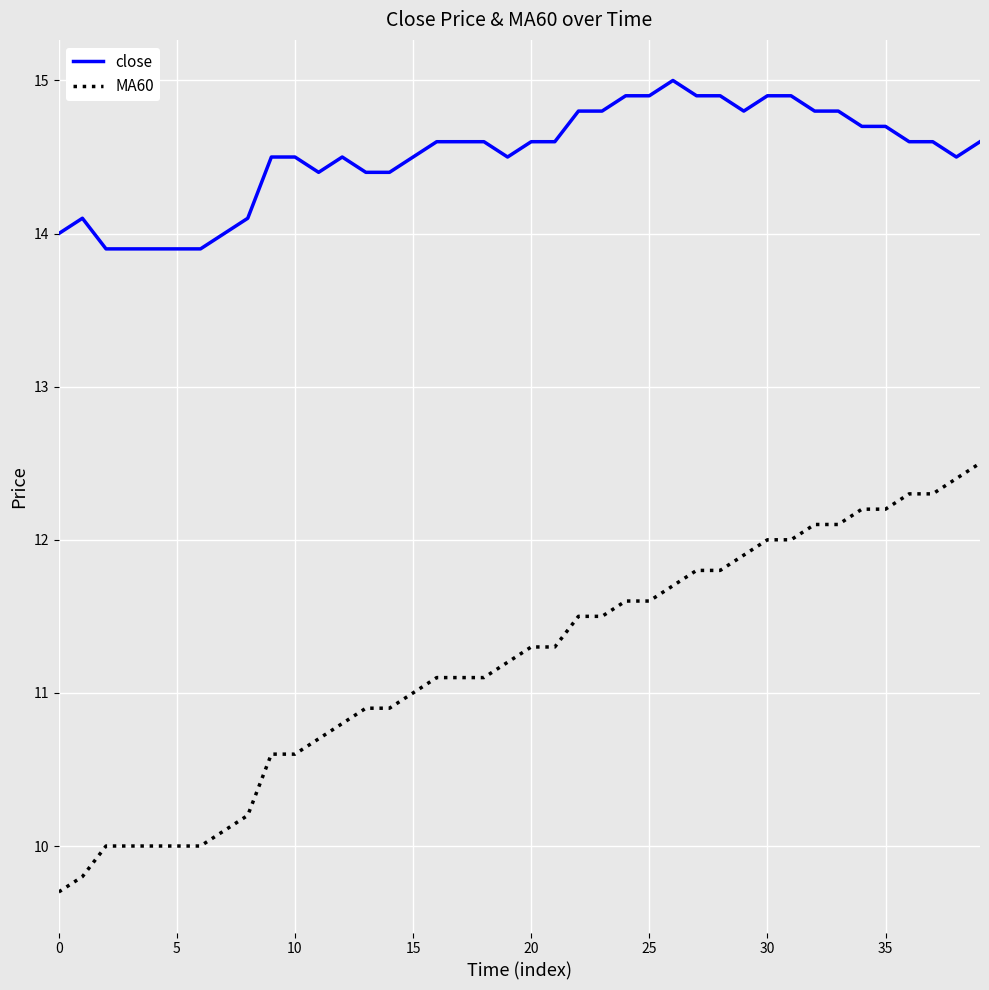

True or false: close has more than 1 interior local peaks.

True